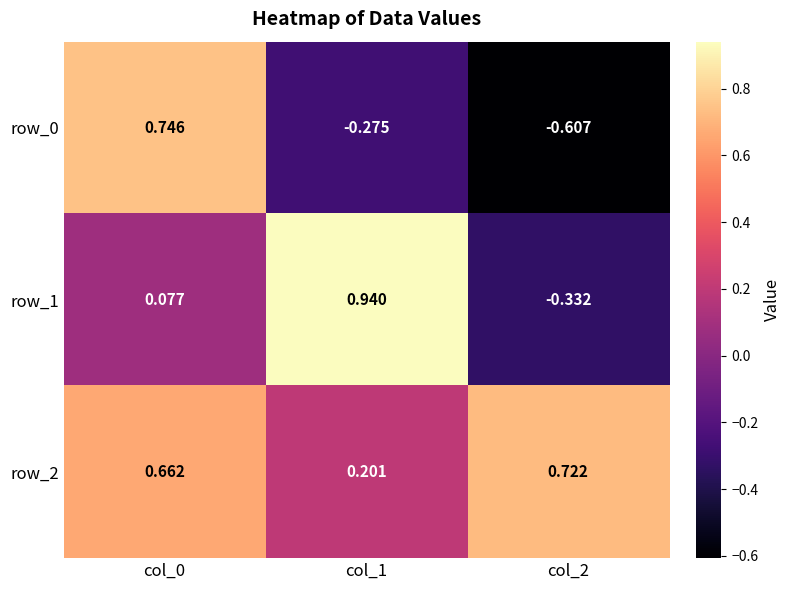

Is the value of row_2 at col_2 greater than the value of row_1 at col_2?

Yes